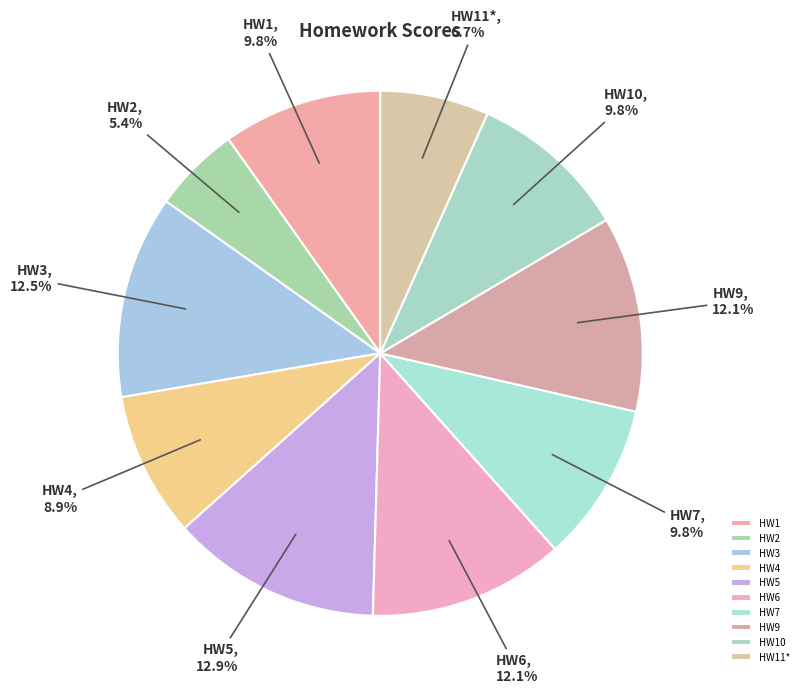

To the nearest percent, what is the difference between the HW1 and HW9 slice percentages?

2%